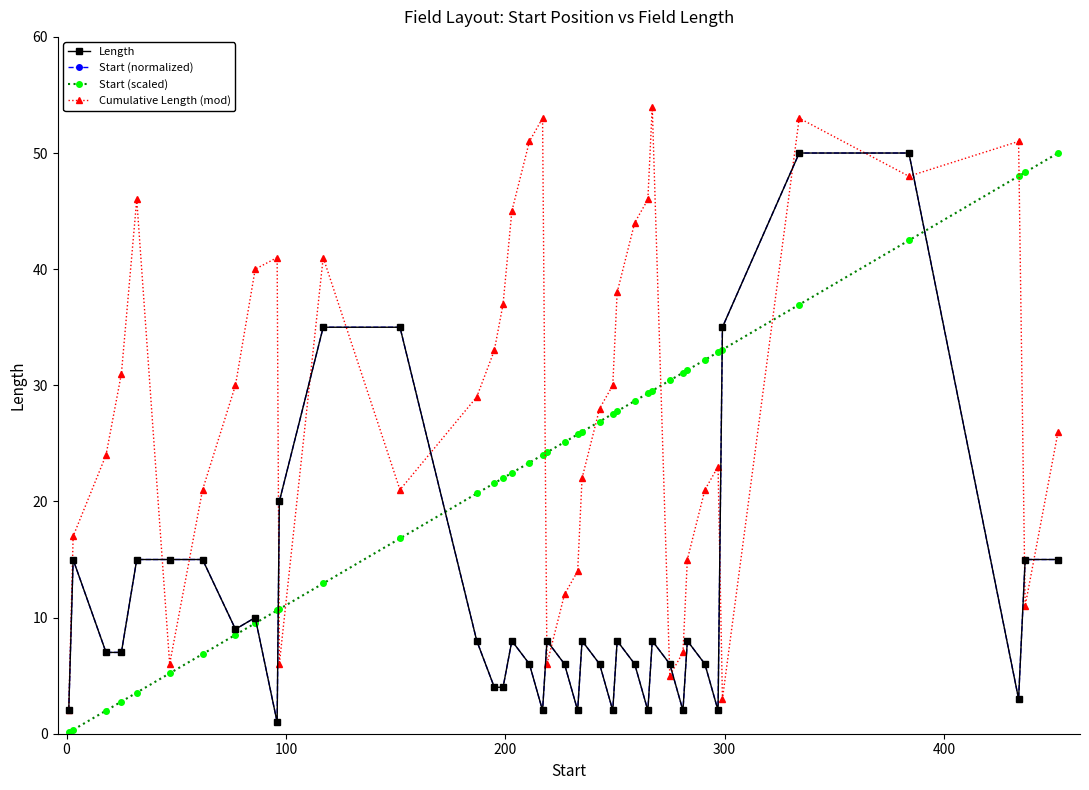

Is this an area chart (filled region under the line)?

No